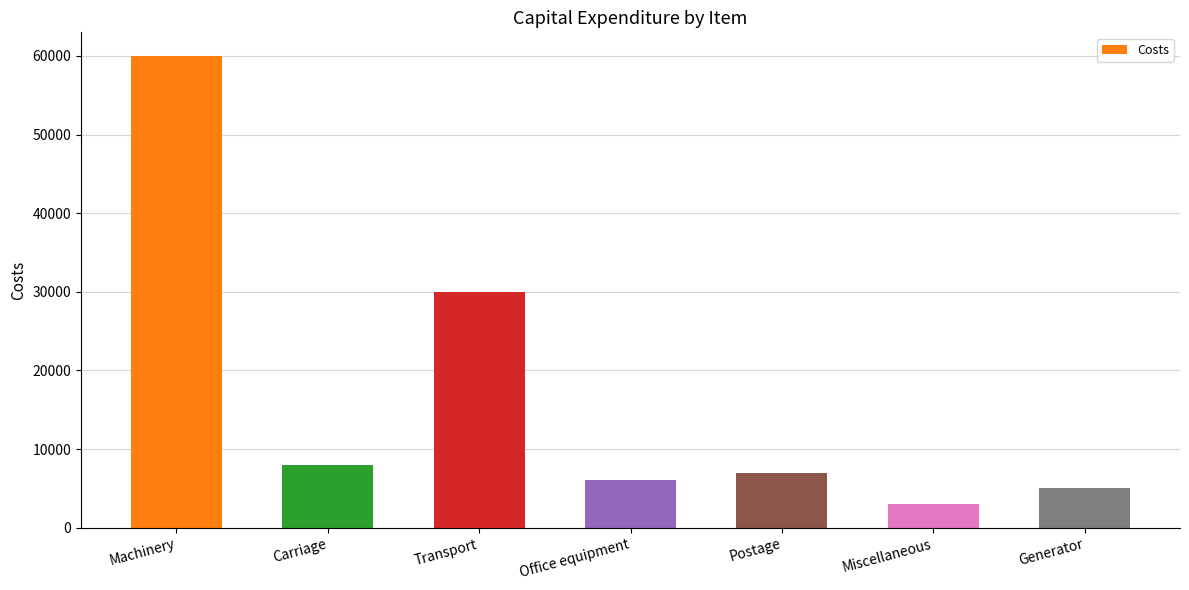

The value at Machinery is 38273. True or false?

False